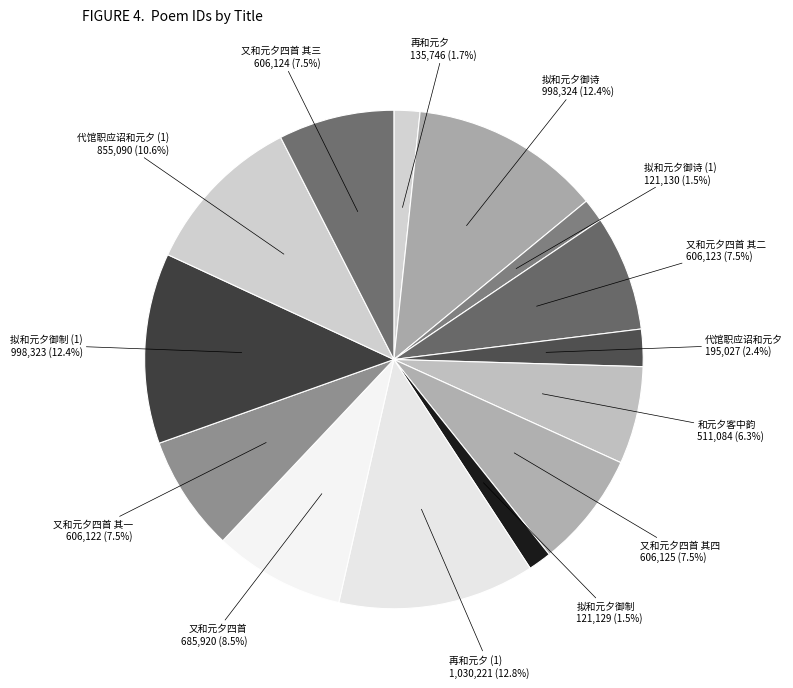

To the nearest percent, what is the difference between the largest and smallest slice percentages?

11%